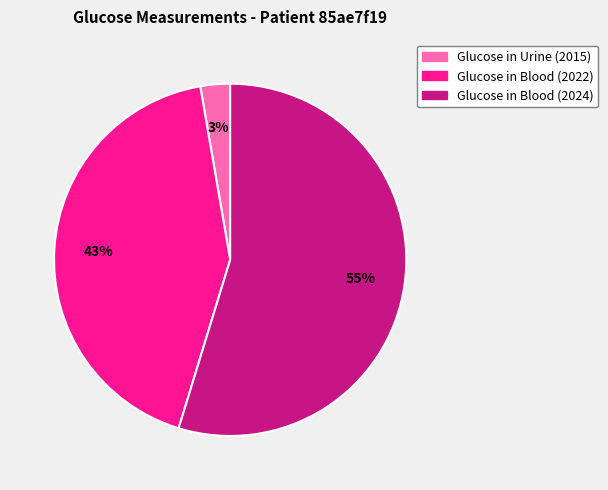

Is Glucose in Blood (2024) the majority of the pie?

Yes